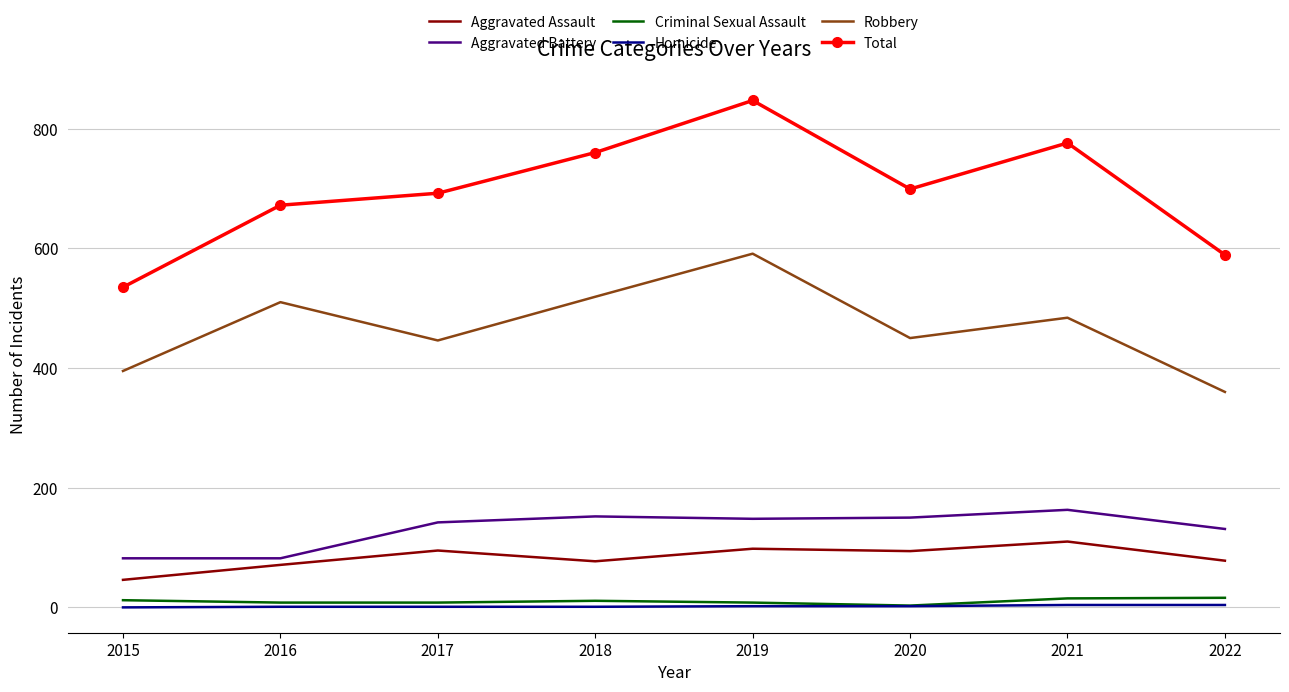

What are all the series names shown in the legend?

Aggravated Assault, Aggravated Battery, Criminal Sexual Assault, Homicide, Robbery, Total